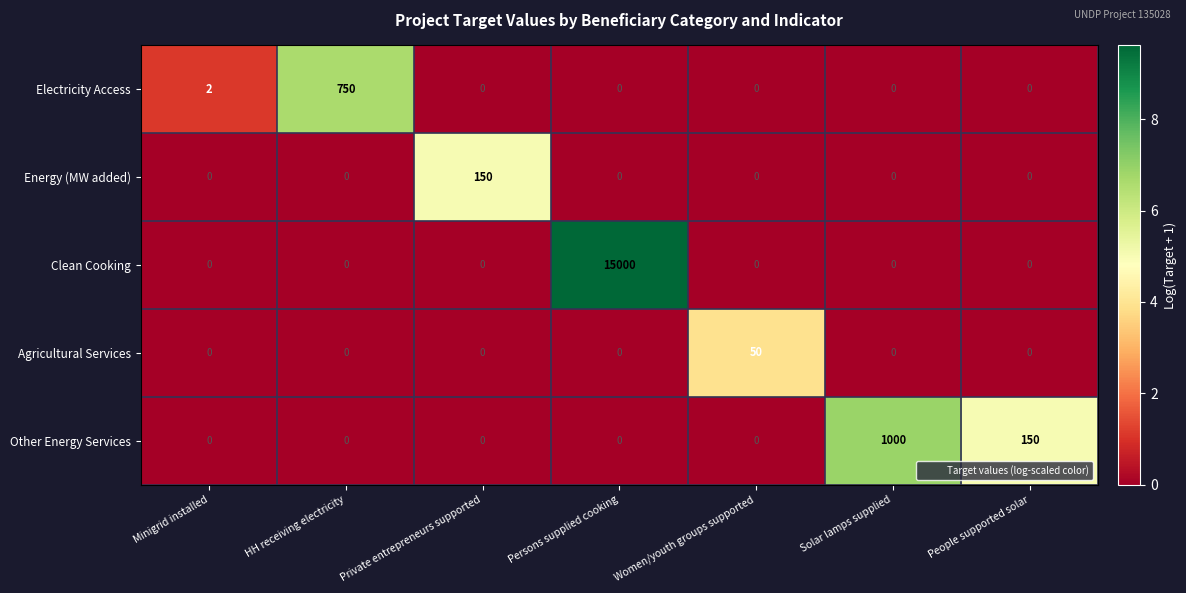

What is the greatest value displayed?

15000